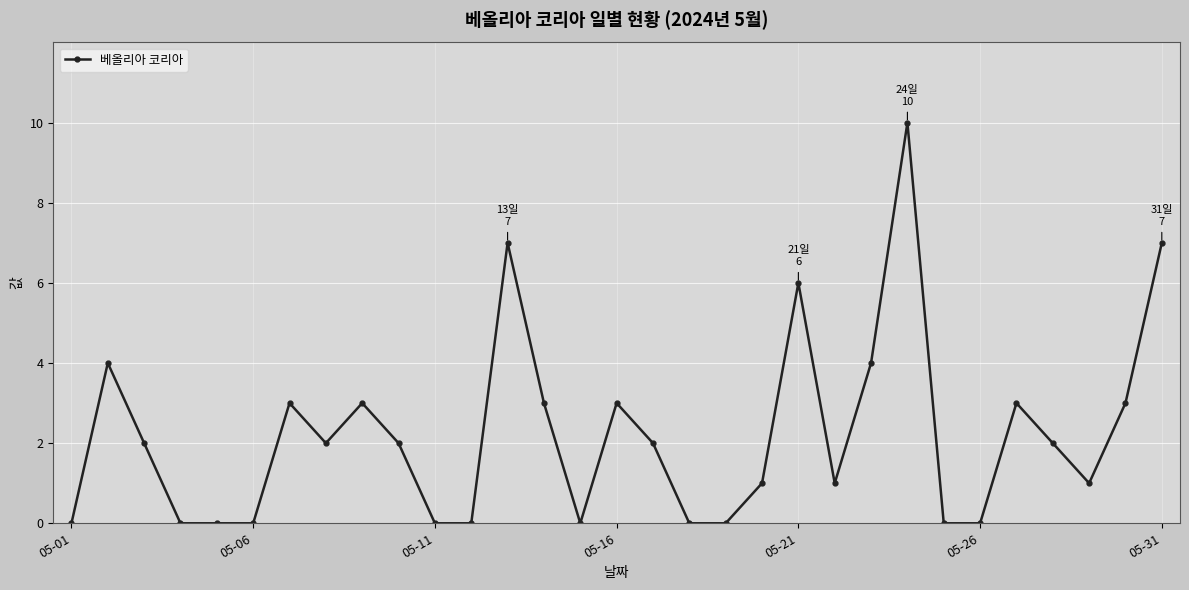

Reading left to right, extract all data points from this chart.

0	4	2	0	0	0	3	2	3	2	0	0	7	3	0	3	2	0	0	1	6	1	4	10	0	0	3	2	1	3	7